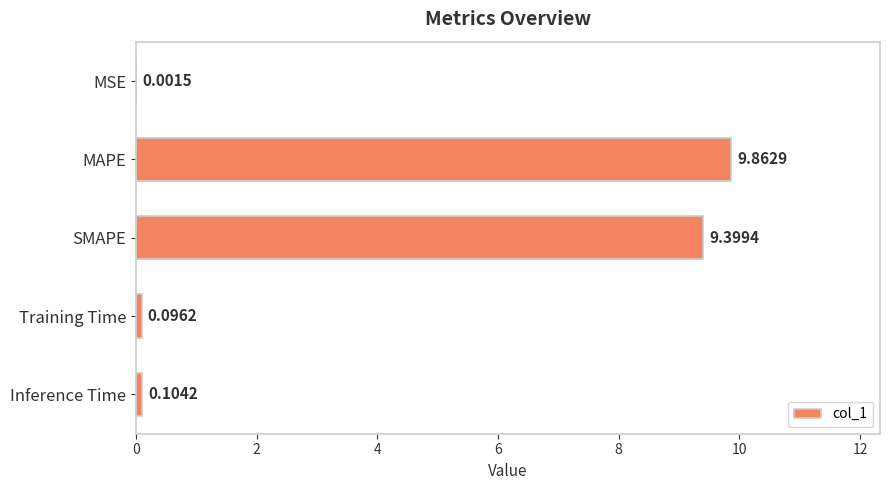

What is the sum of all values?

19.5